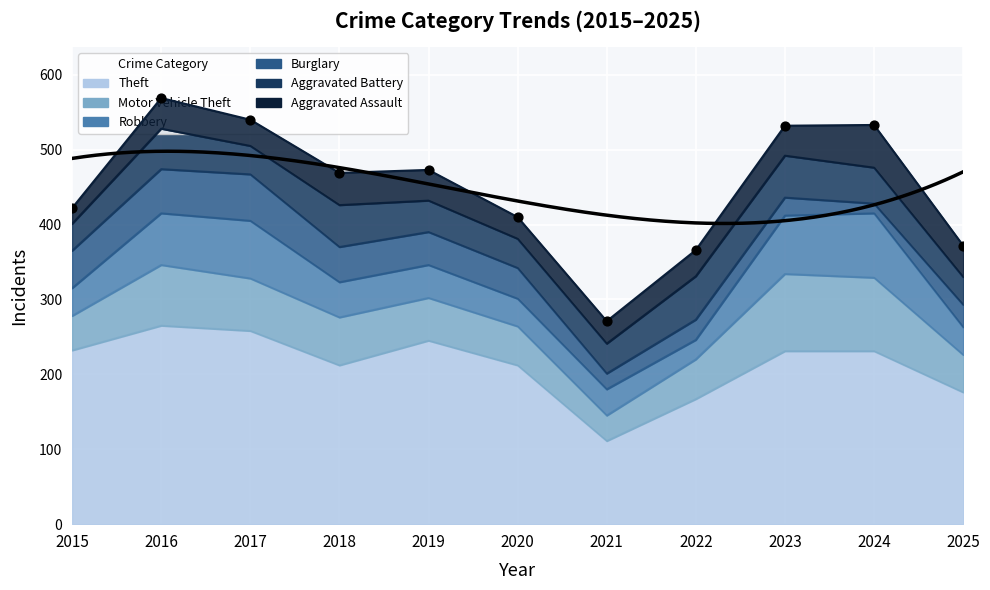

Which series has the largest total across all categories?

Theft